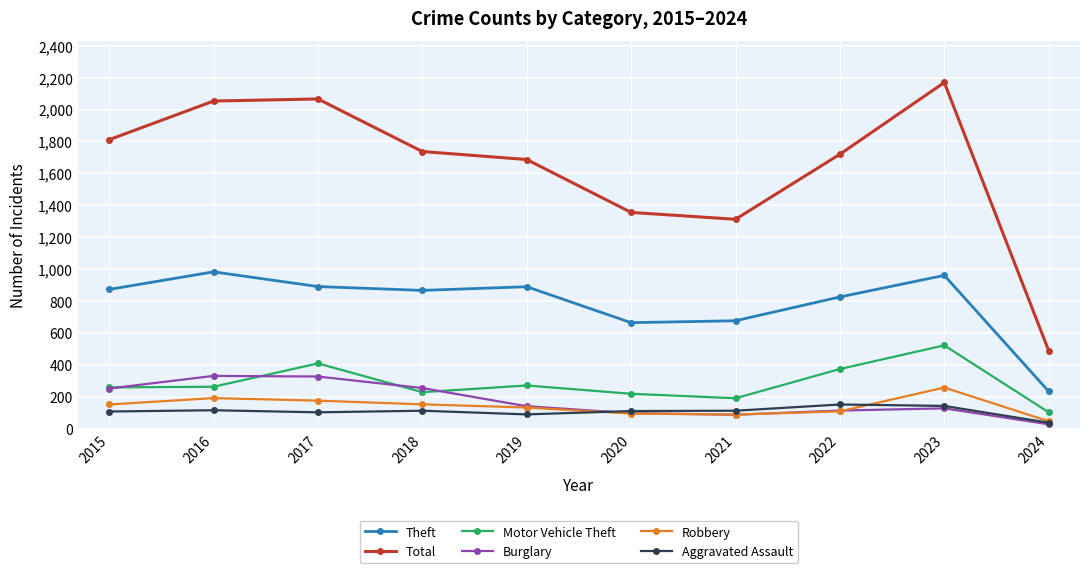

What is the difference between the second highest and minimum values in the Total series?

1575